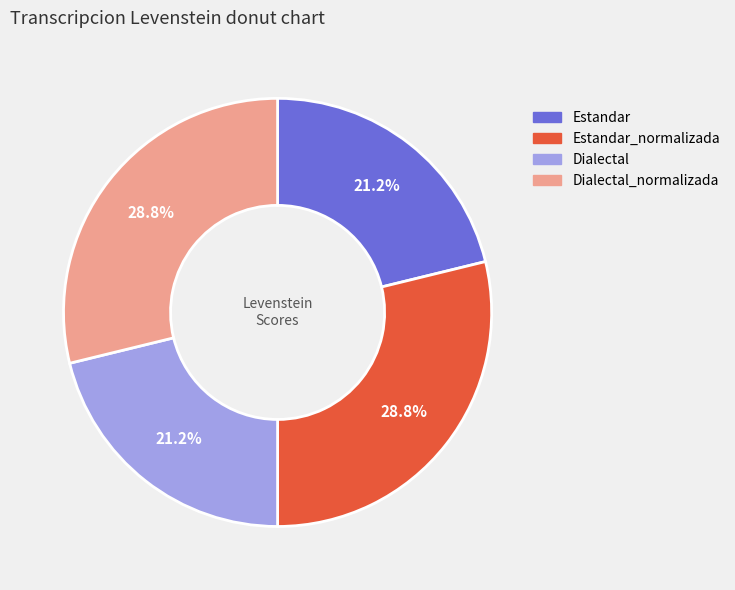

Is there any slice that represents more than half of the pie?

No